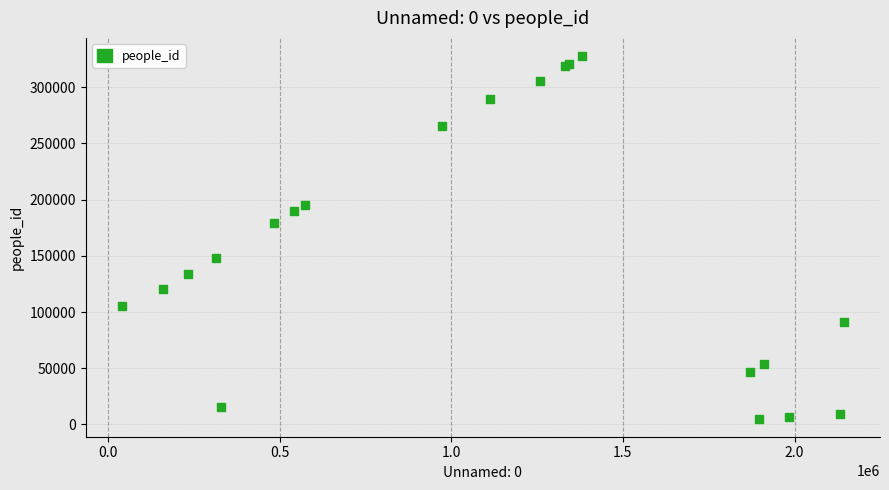

What Y value in the scatter plot is closest to 166508?

179571